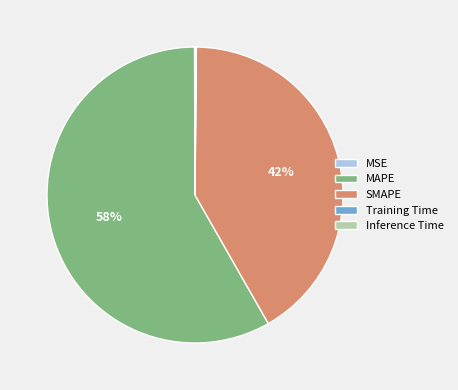

What is the ratio of the value at SMAPE to the value at MAPE?

0.7